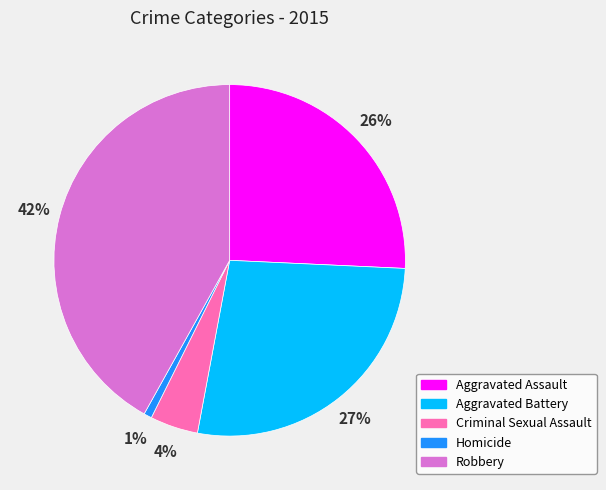

Rank the categories by value from highest to lowest.

Robbery, Aggravated Battery, Aggravated Assault, Criminal Sexual Assault, Homicide